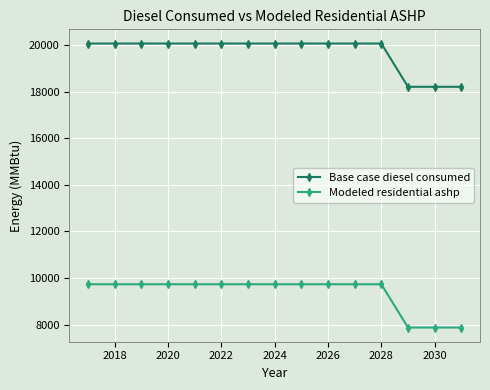

What is the smallest value displayed?

7870.5